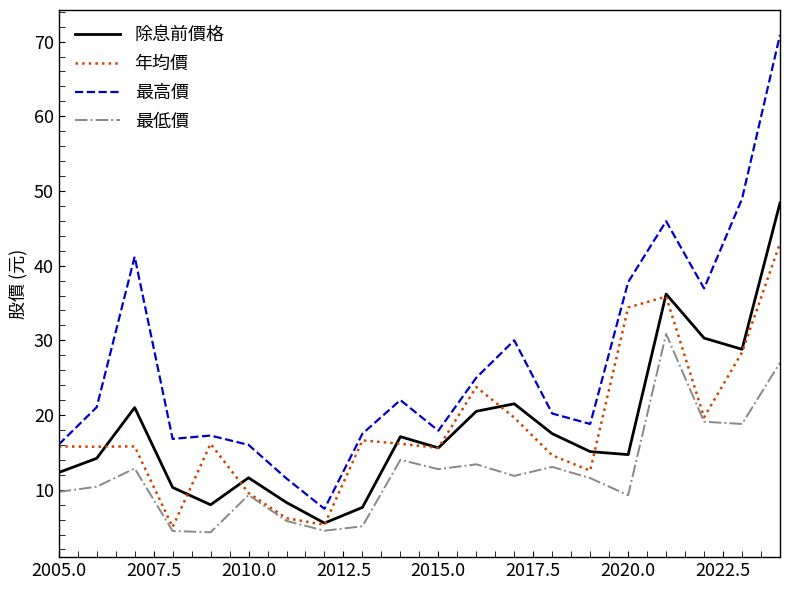

Rank the series by their maximum value, from lowest to highest.

最低價, 年均價, 除息前價格, 最高價